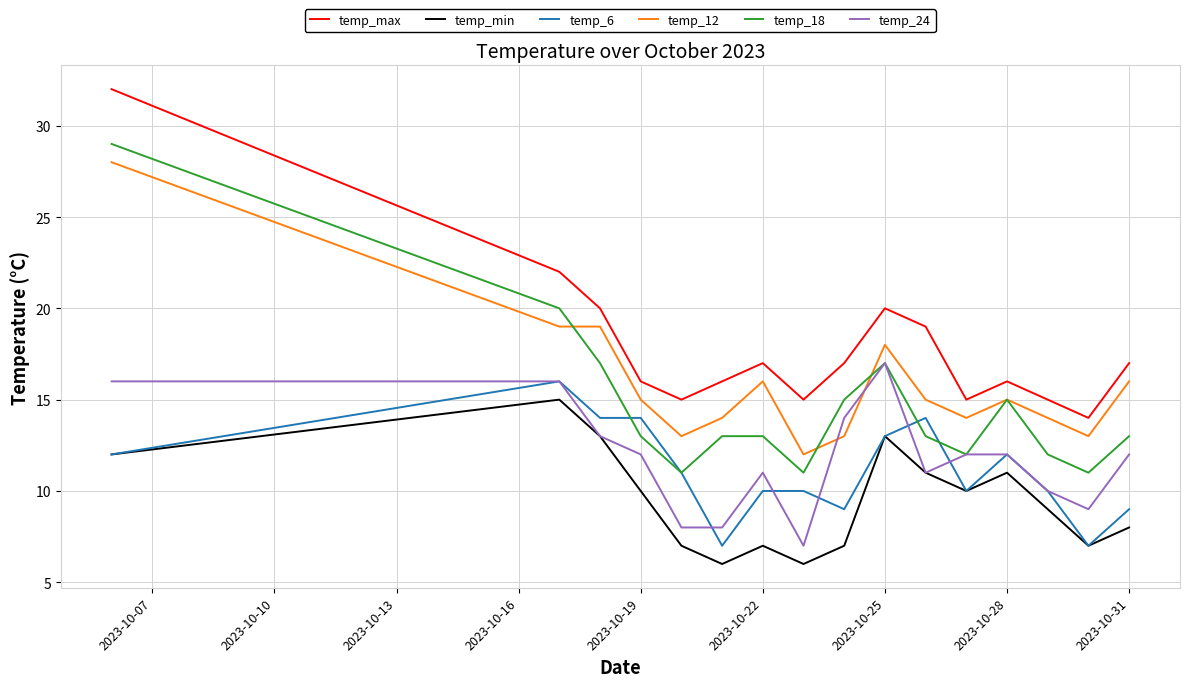

True or false: temp_max and temp_24 intersect in this chart.

False